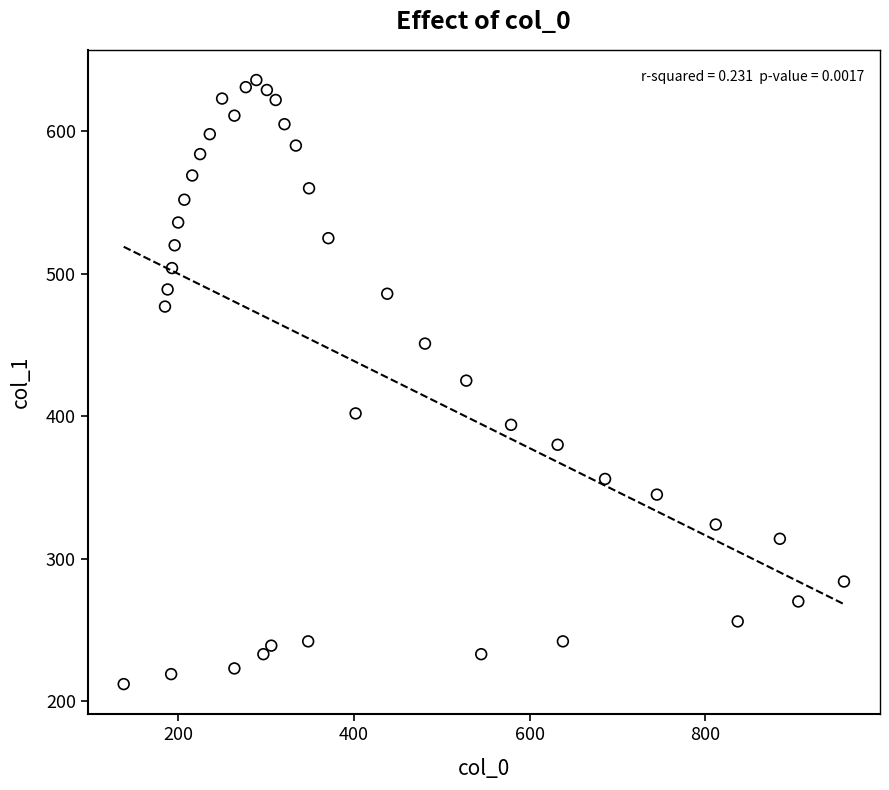

What is the range of X values (max minus min)?

820